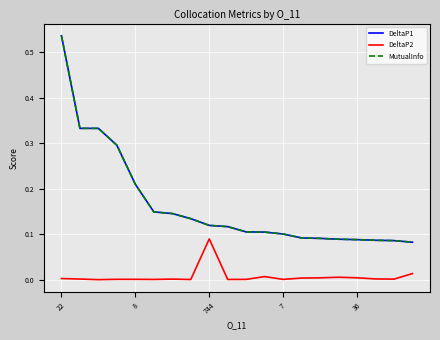

True or false: MutualInfo and DeltaP2 cross at least once.

False